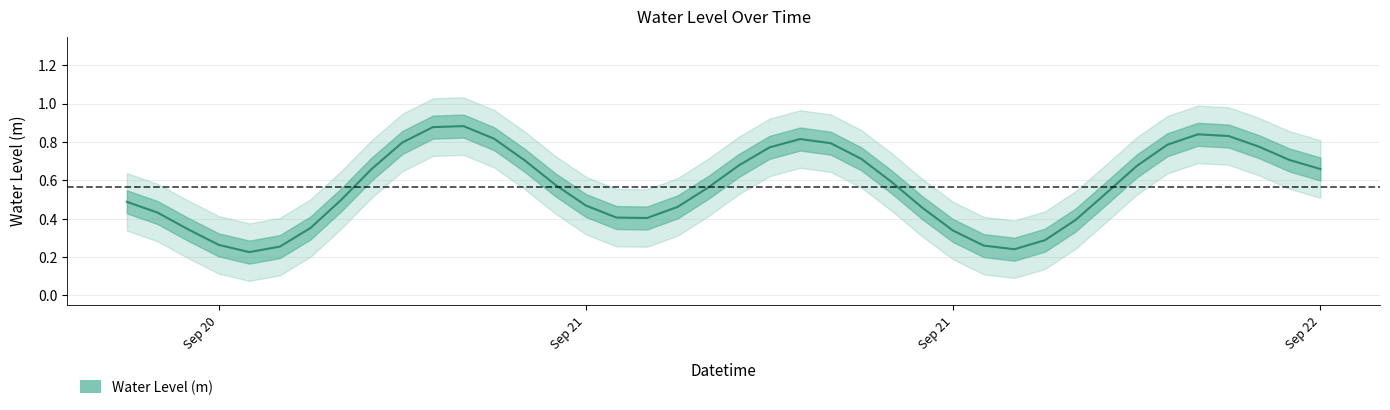

What is the change in value from 2023-09-21 15:00:00 to 2023-09-22 02:00:00?

+0.4